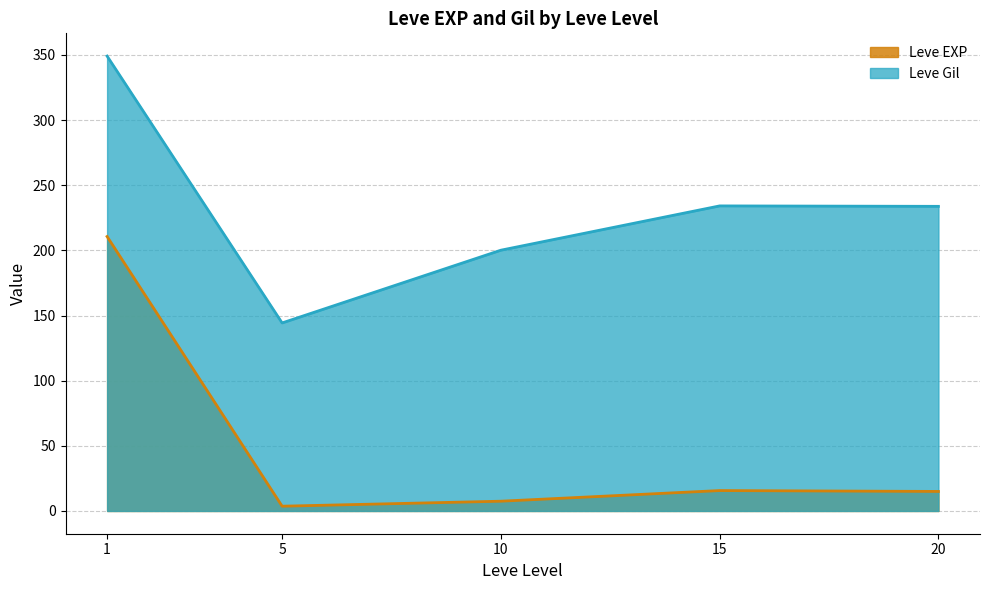

List the series in order of their peak value, highest first.

Leve Gil, Leve EXP